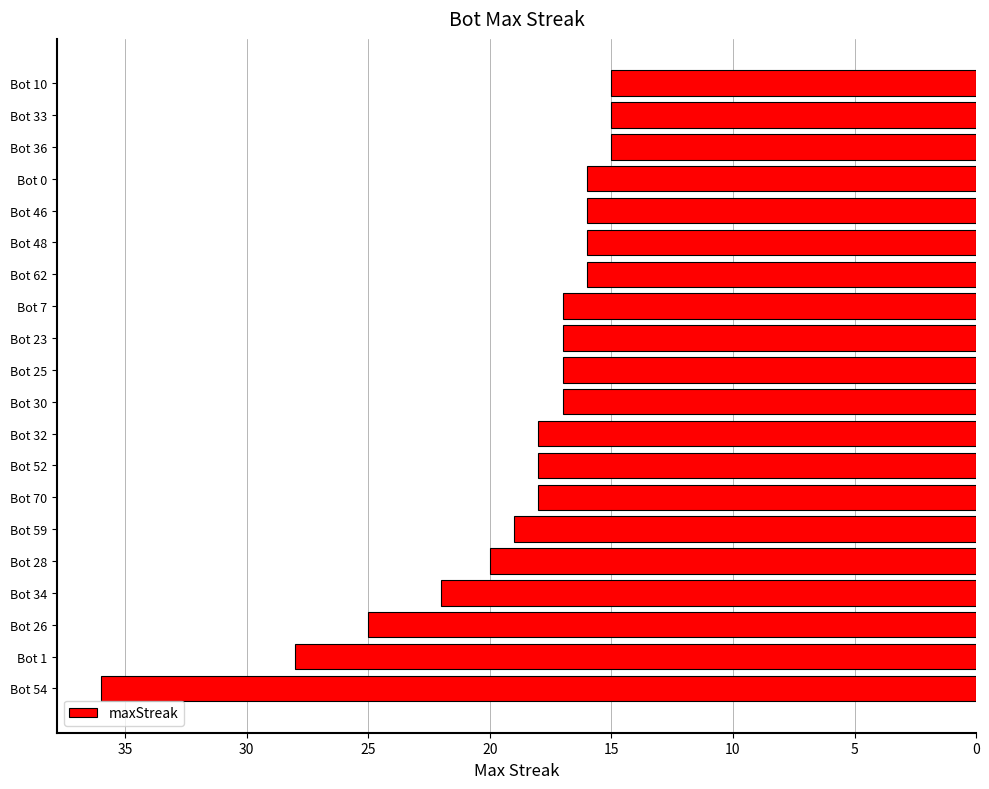

Are the bars horizontal?

Yes